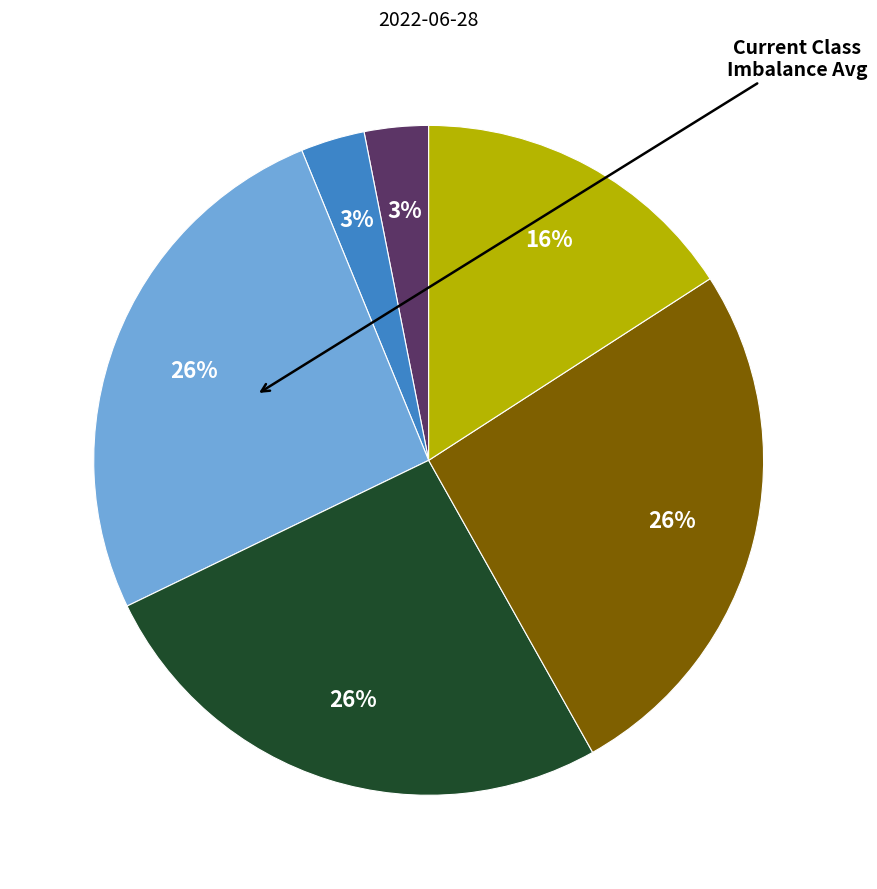

To the nearest percent, what is the difference between the largest and smallest slice percentages?

23%